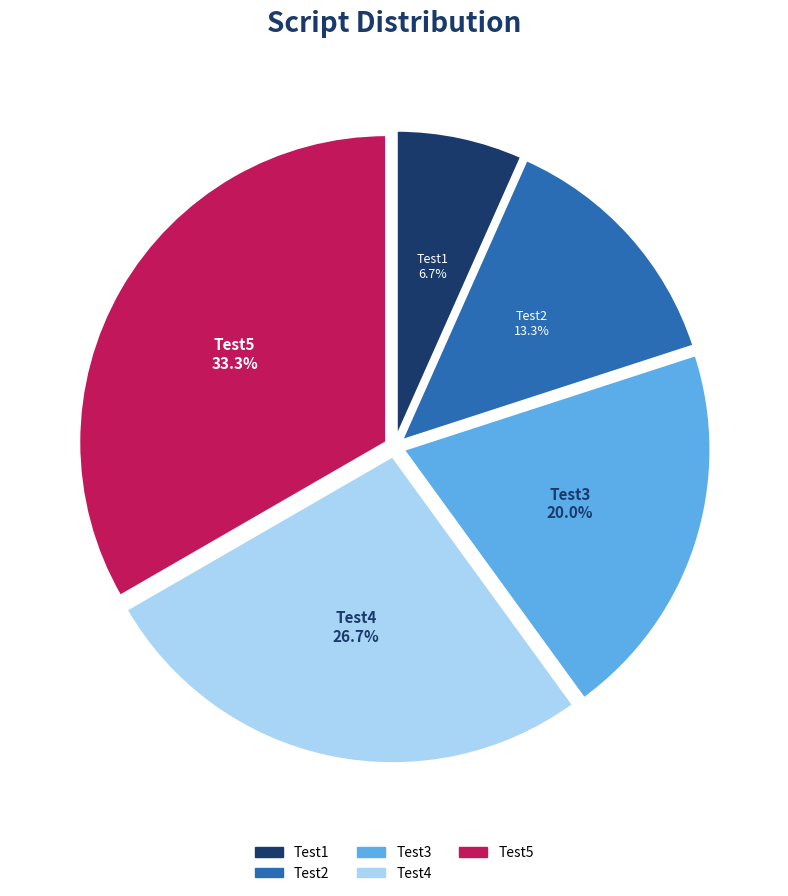

Which slice is the smallest?

Test1